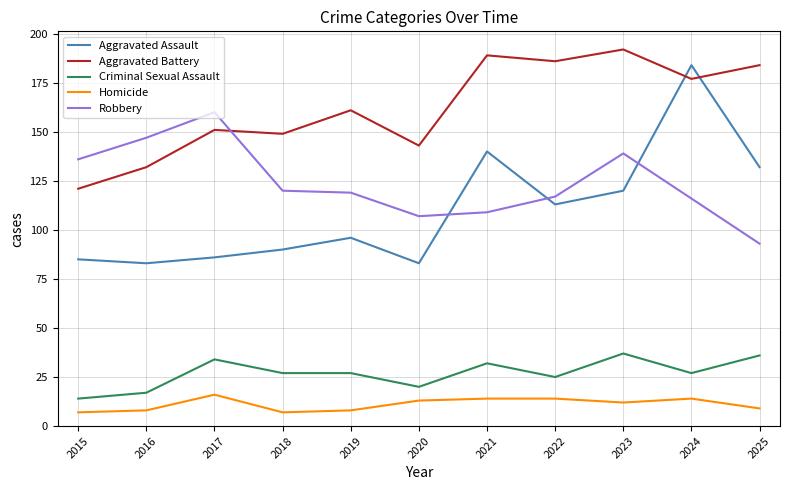

Which series has the largest range (max minus min)?

Aggravated Assault